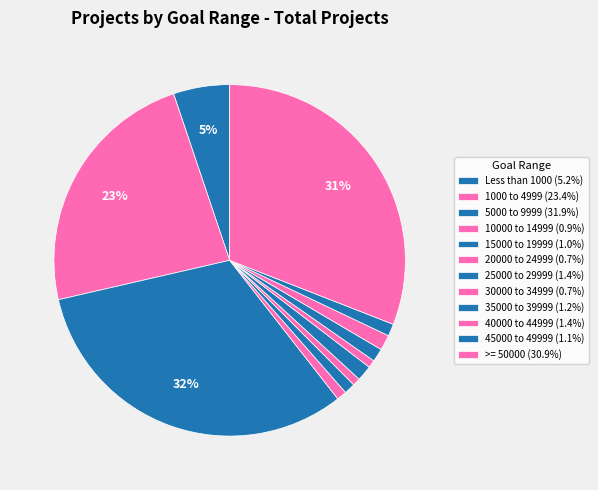

The 25000 to 29999 slice represents 1% of the pie. True or false?

True